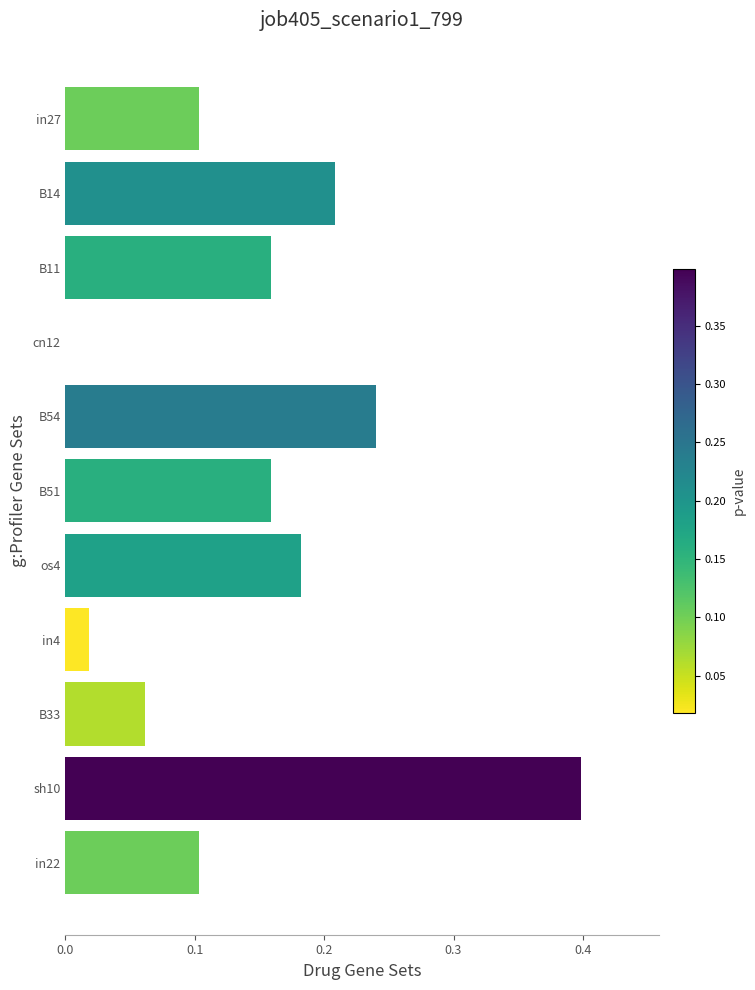

The value at cn12 is 0.0. True or false?

True